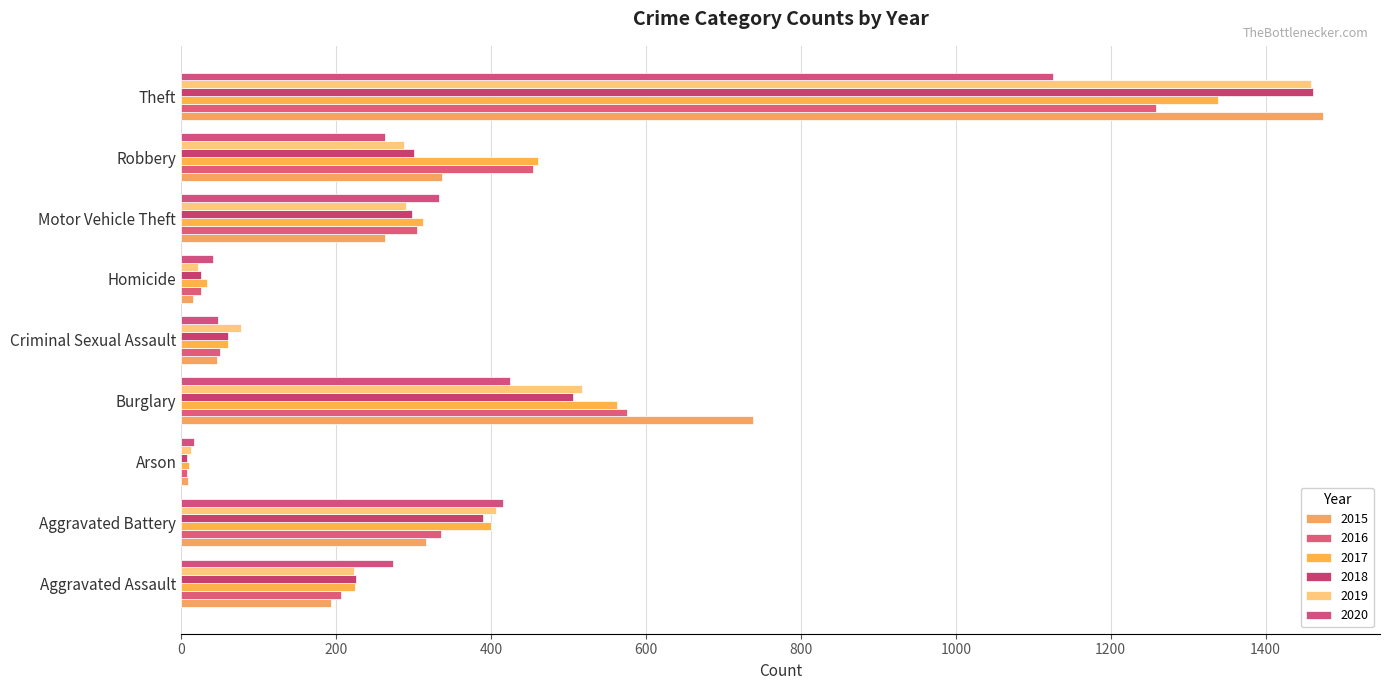

What is the total value across all series at Aggravated Assault?

1345